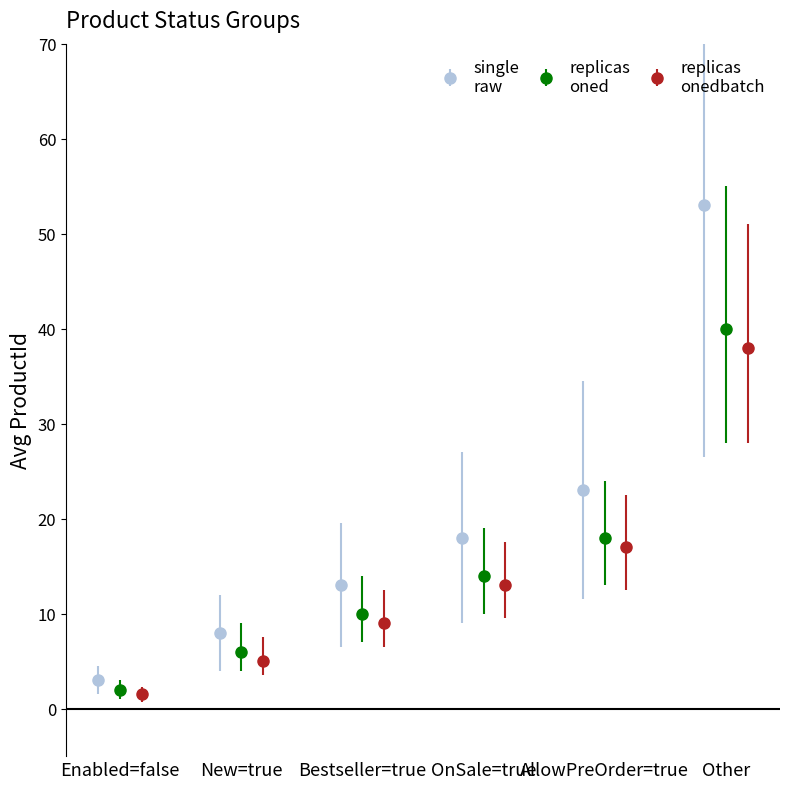

What position from the left is AllowPreOrder=true?

5